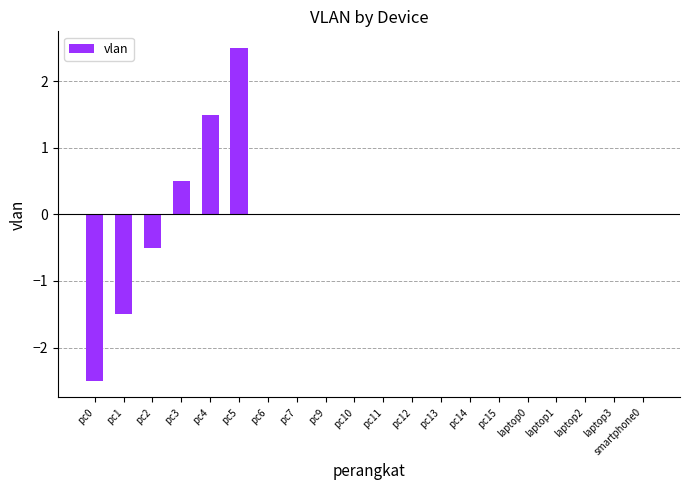

Which has a higher value, pc2 or laptop1?

laptop1